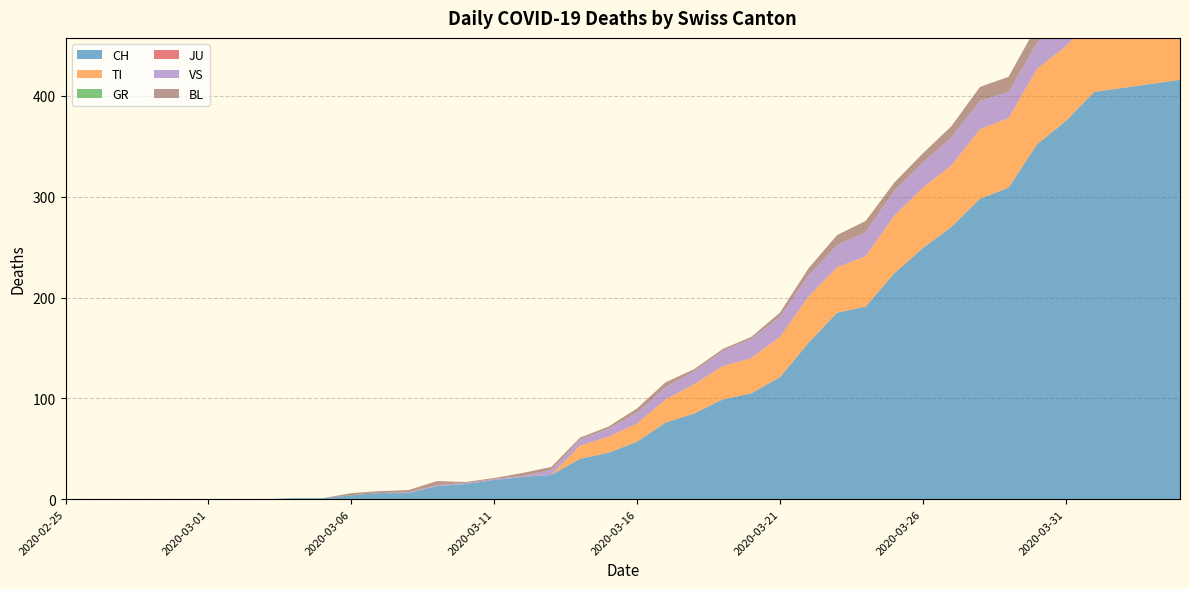

Reading left to right, extract all data points from this chart.

CH: 0	0	0	0	0	0	0	0	1	1	4	6	6	13	15	19	22	24	40	46	57	76	85	99	105	121	155	185	191	224	249	270	298	309	352	375	404	408	412	416
TI: 0	0	0	0	0	0	0	0	0	0	0	0	0	0	0	0	0	0	13	16	18	23	29	33	35	40	46	45	50	57	60	61	69	69	75	74	76	75	75	72
GR: 0	0	0	0	0	0	0	0	0	0	0	0	0	0	0	0	0	0	0	0	0	0	0	0	0	0	0	0	0	0	0	0	0	0	0	0	0	0	0	0
JU: 0	0	0	0	0	0	0	0	0	0	0	0	0	0	0	0	0	0	0	0	0	0	0	0	0	0	0	0	0	0	0	0	0	0	0	0	0	0	0	0
VS: 0	0	0	0	0	0	0	0	0	0	0	0	1	1	1	1	1	5	6	8	11	12	13	15	19	20	21	22	24	25	25	28	28	26	26	24	26	28	26	28
BL: 0	0	0	0	0	0	0	0	0	0	2	2	2	4	1	1	3	3	2	2	4	5	2	2	2	4	7	10	11	8	9	11	14	15	17	18	17	18	18	19